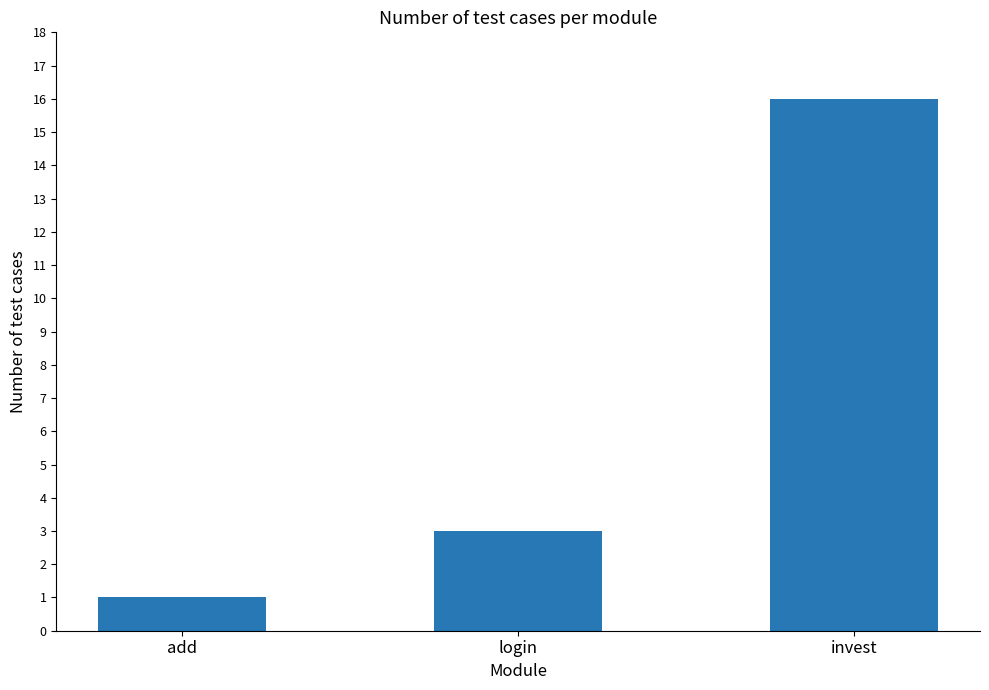

Rank the categories by value from lowest to highest.

add, login, invest